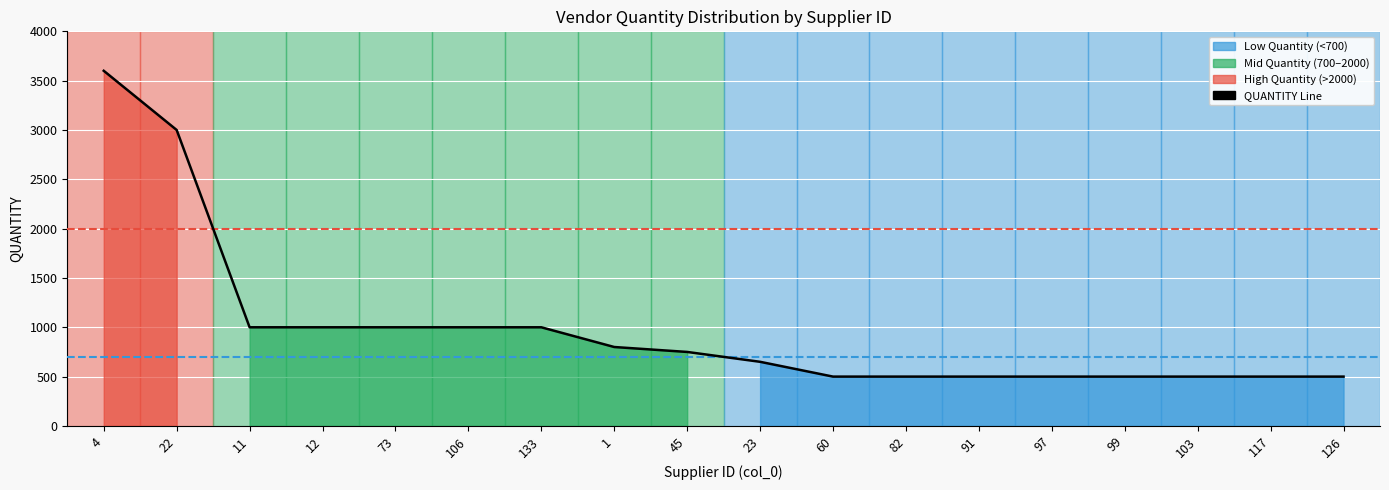

Rank the categories by value from highest to lowest.

4, 22, 11, 12, 73, 106, 133, 1, 45, 23, 60, 82, 91, 97, 99, 103, 117, 126